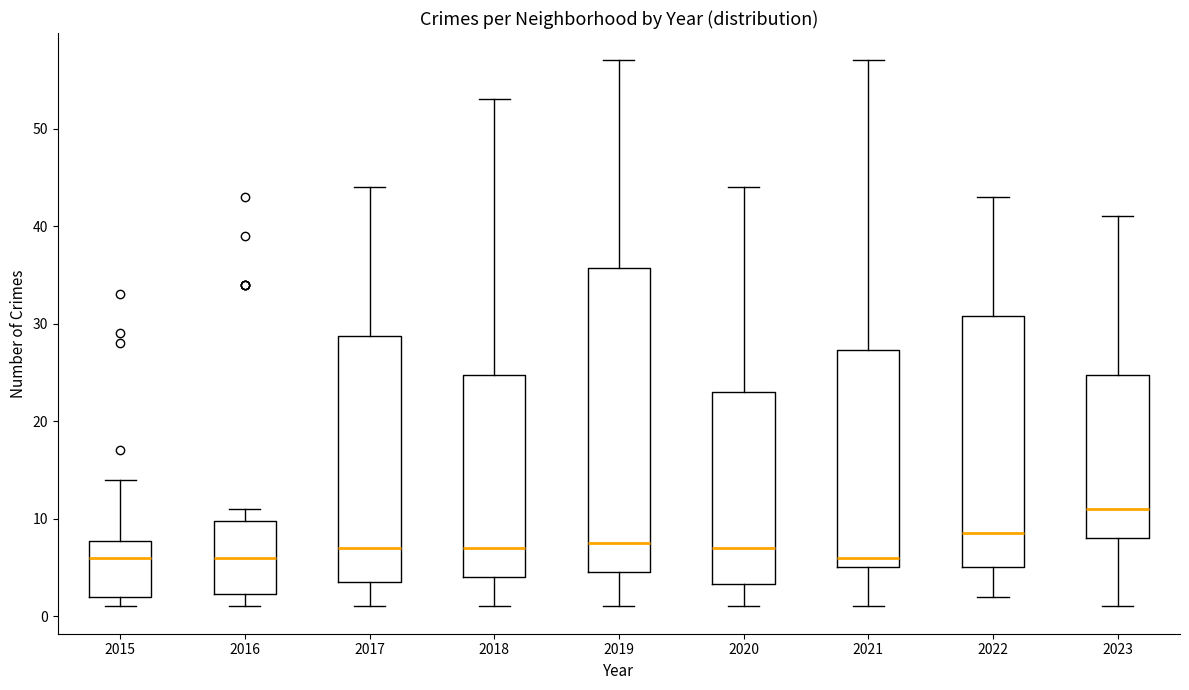

Comparing the boxes themselves (not the whiskers), which one is the tallest?

2019